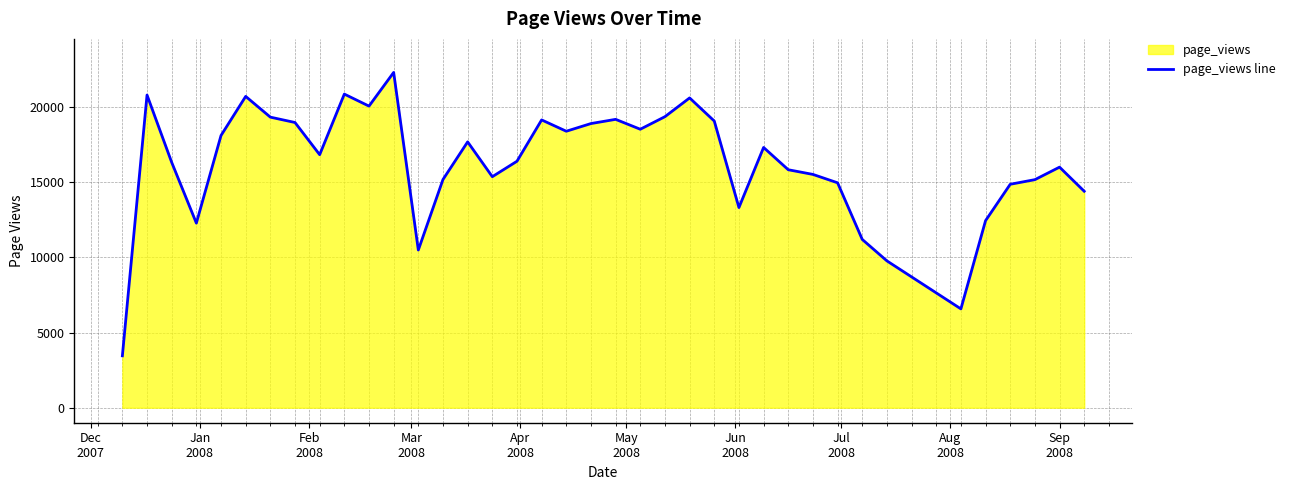

What is the smallest value displayed?

3451